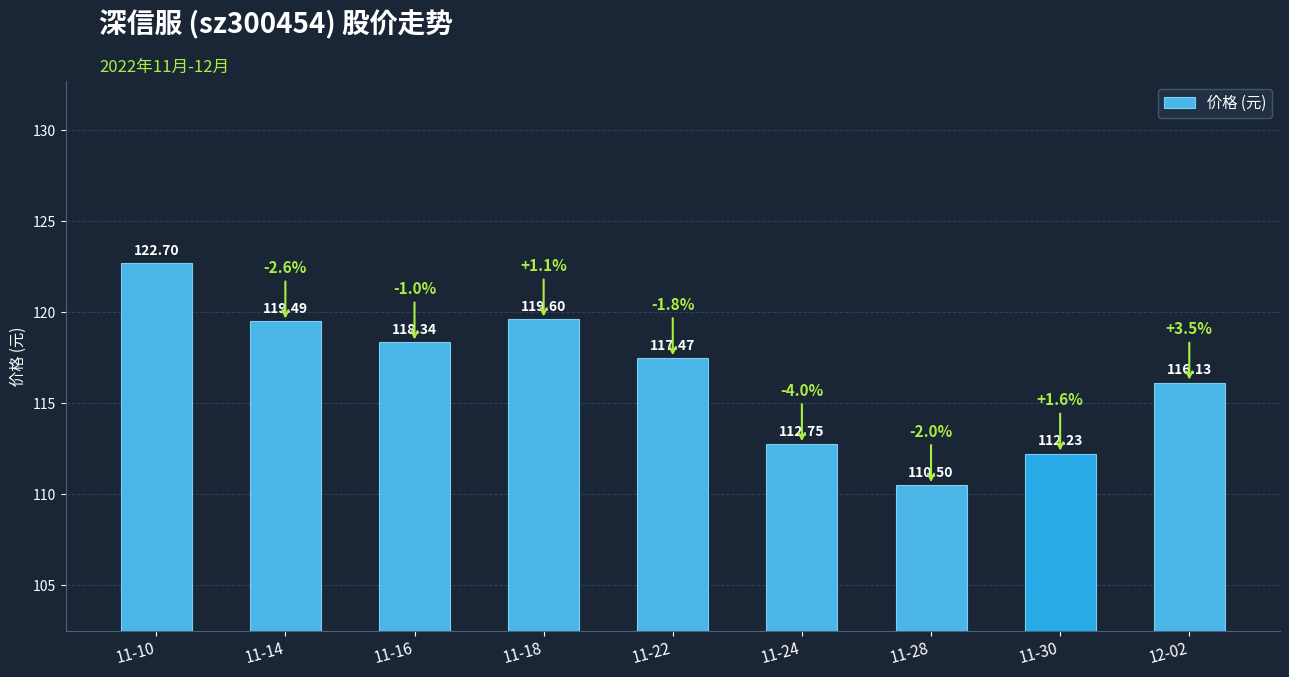

Reading left to right, what are all the values shown in this chart?

11-10=122.7	11-14=119.5	11-16=118.3	11-18=119.6	11-22=117.5	11-24=112.8	11-28=110.5	11-30=112.2	12-02=116.1